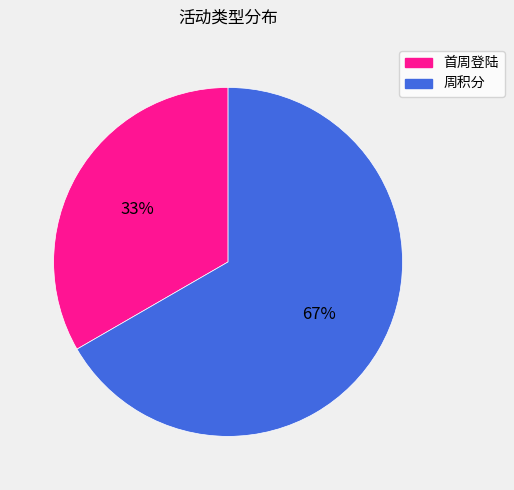

Approximately how many times larger is the value at 首周登陆 compared to 周积分?

0.5